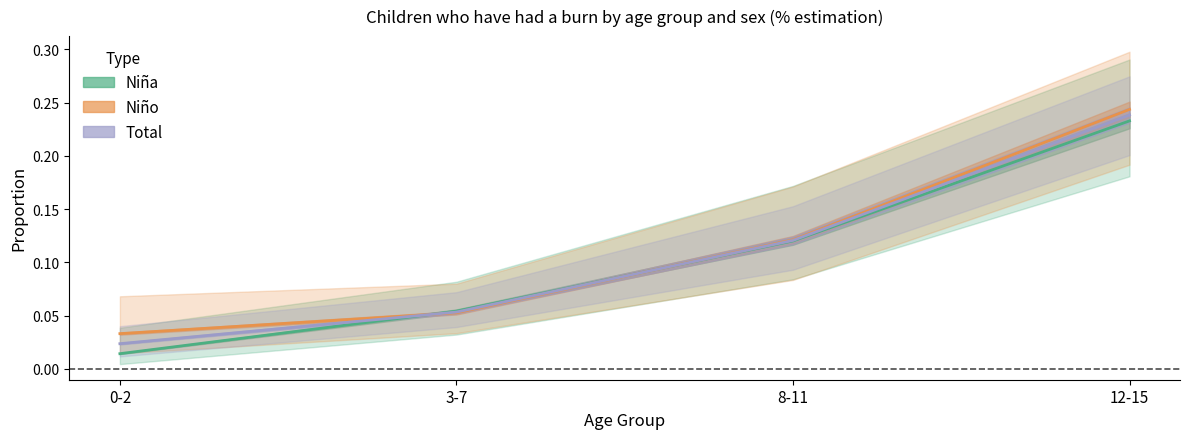

Is this an area chart (filled region under the line)?

No